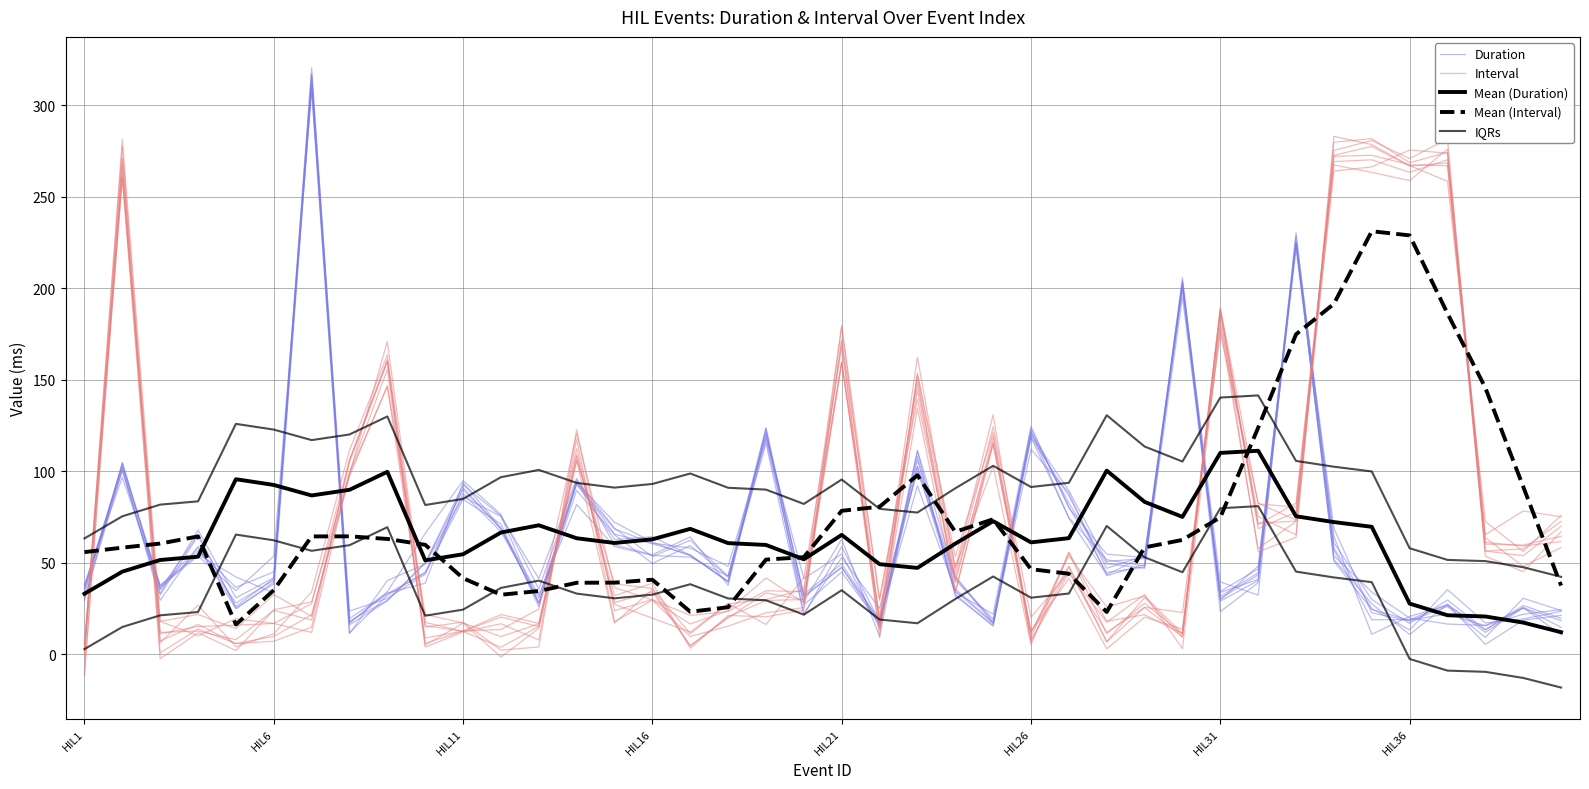

At which category is the sum across all series the highest?

34